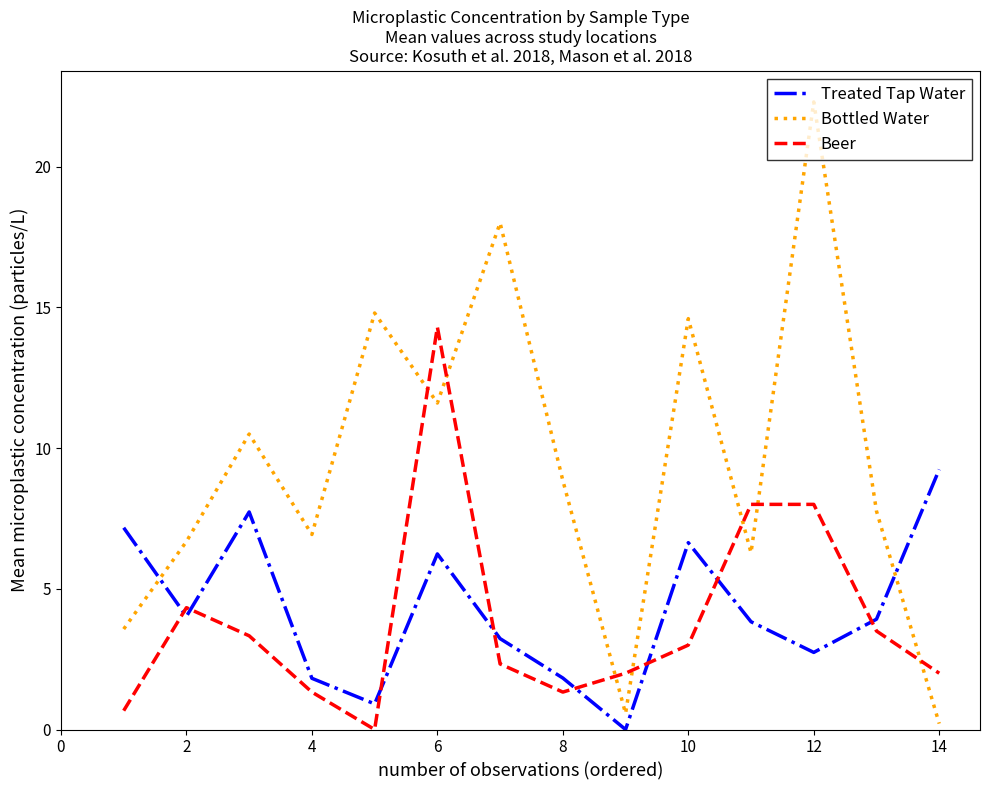

What is the sum of all Treated Tap Water values?

59.3